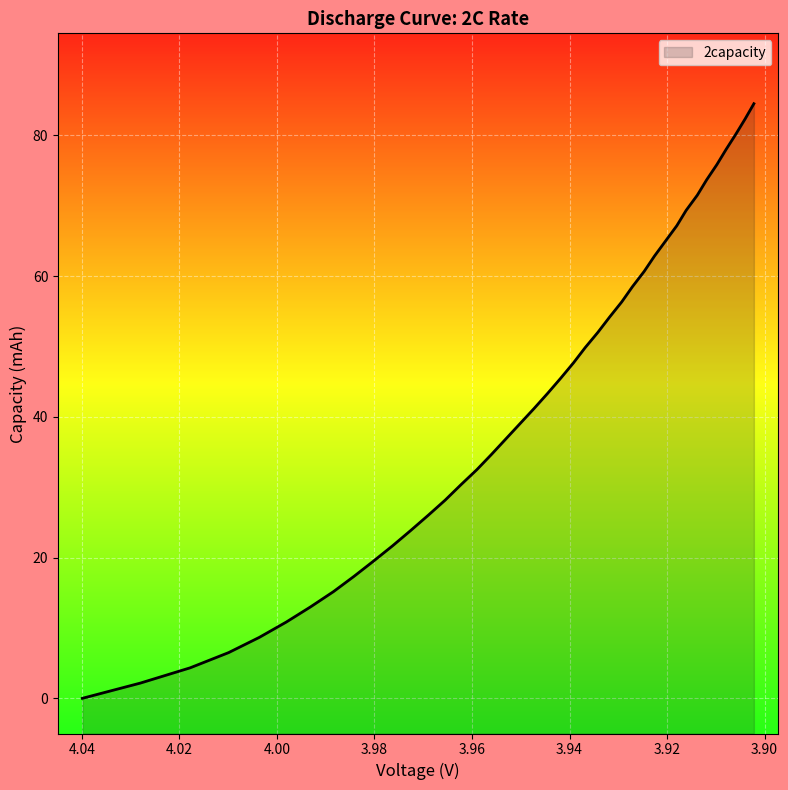

The value at 37 is 16.6. True or false?

False